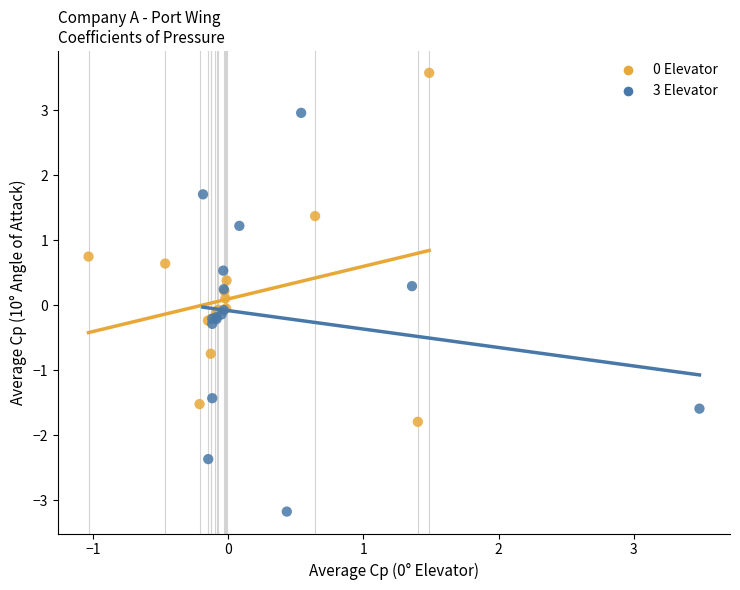

Which series contains the lowest Y value?

3 Elevator